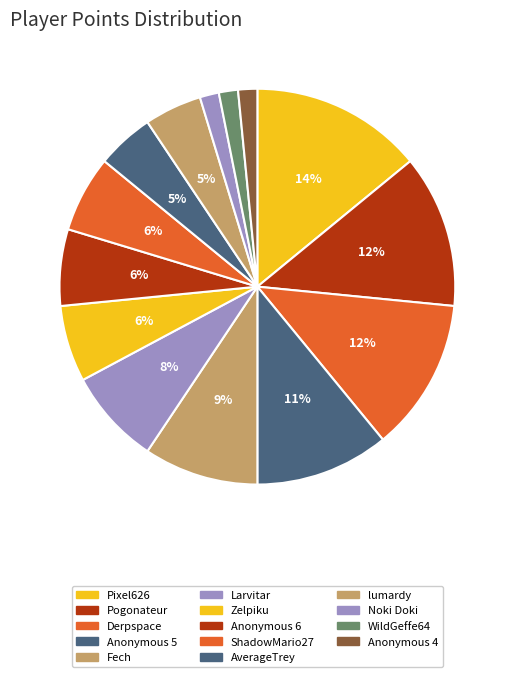

How many segments does this pie chart have?

14